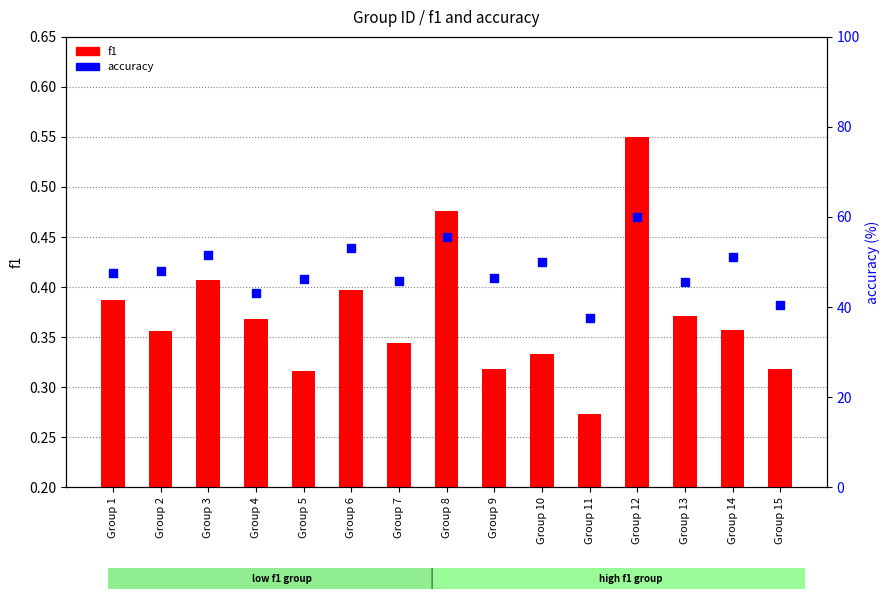

What are all the series names shown in the legend?

f1, accuracy